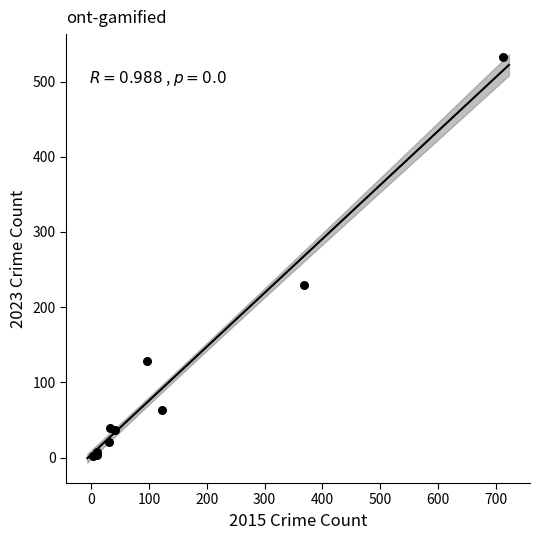

What Y value in the scatter plot is closest to 267?

230